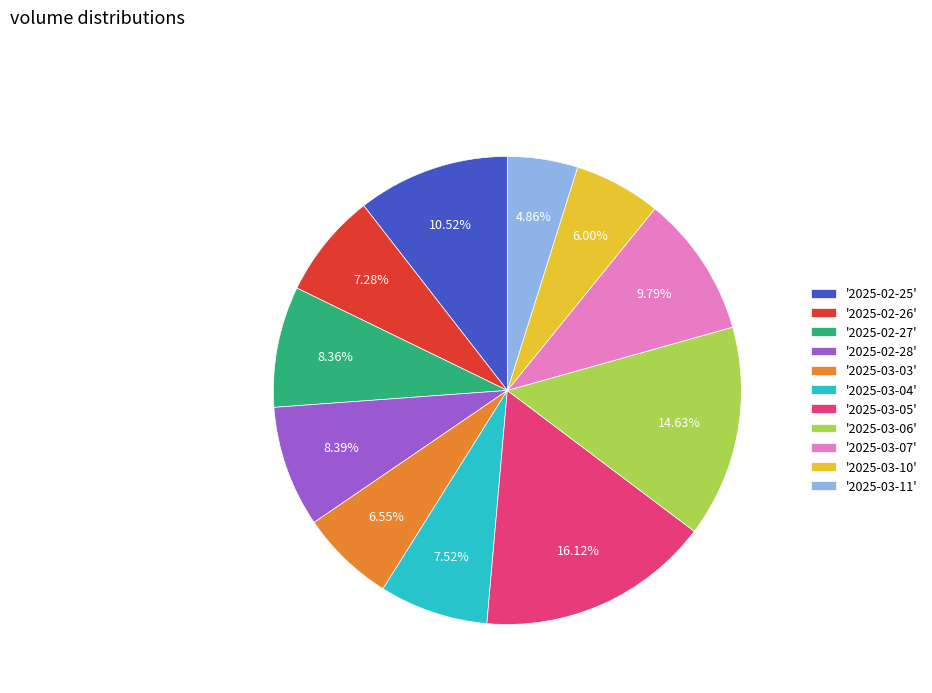

Is there a majority slice in this chart?

No